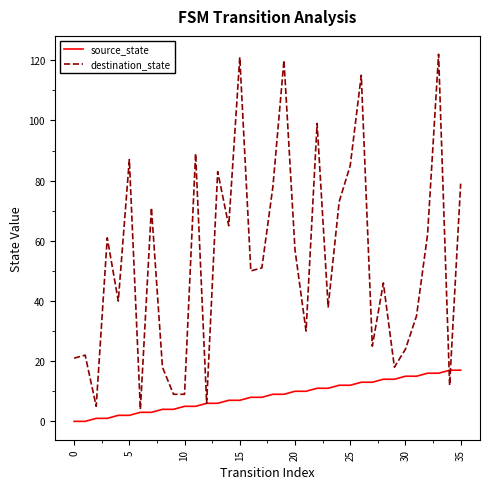

Which series has the widest spread of values?

destination_state